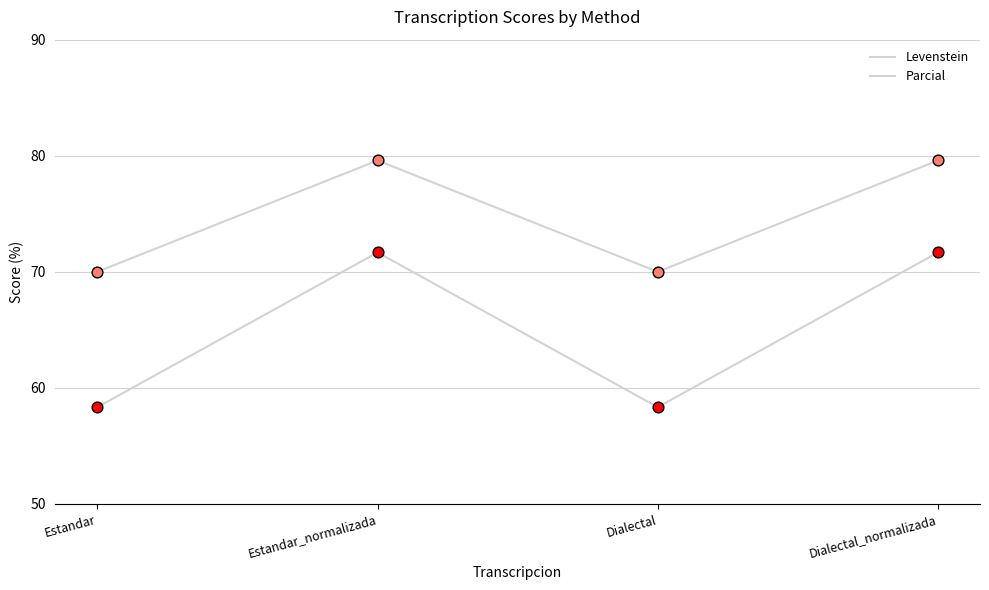

At which category is the sum across all series the highest?

Estandar_normalizada